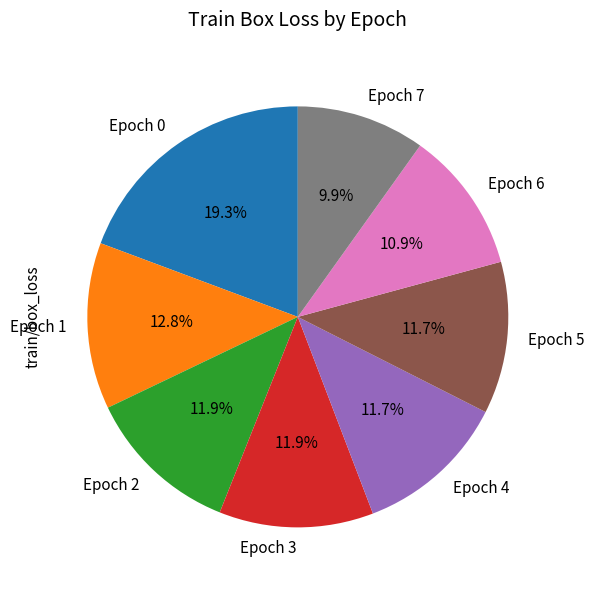

Which slice is the largest?

Epoch 0